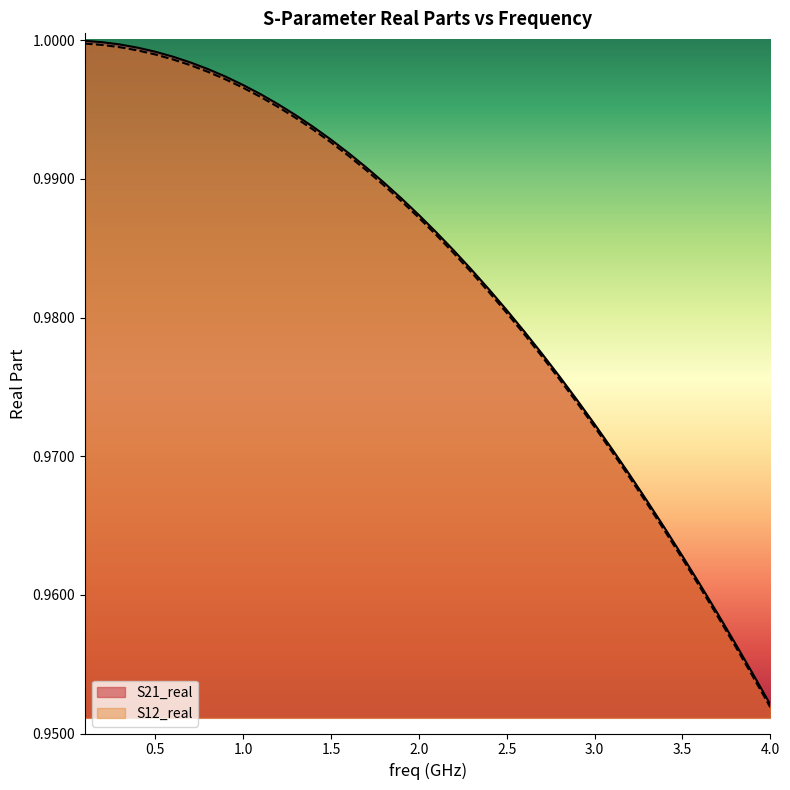

At how many categories does at least one series exceed 0?

40